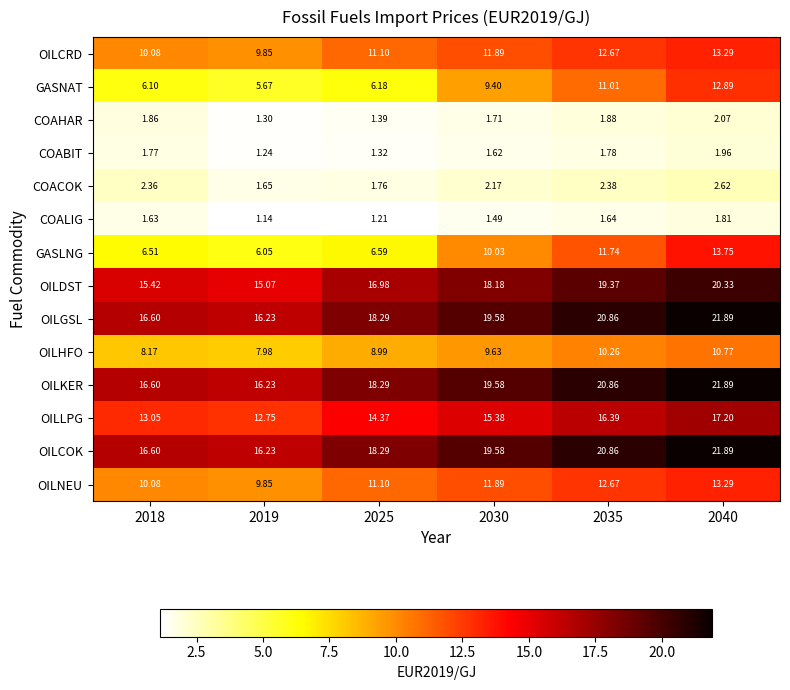

Is the value of COACOK at 2035 greater than the value of OILNEU at 2019?

No